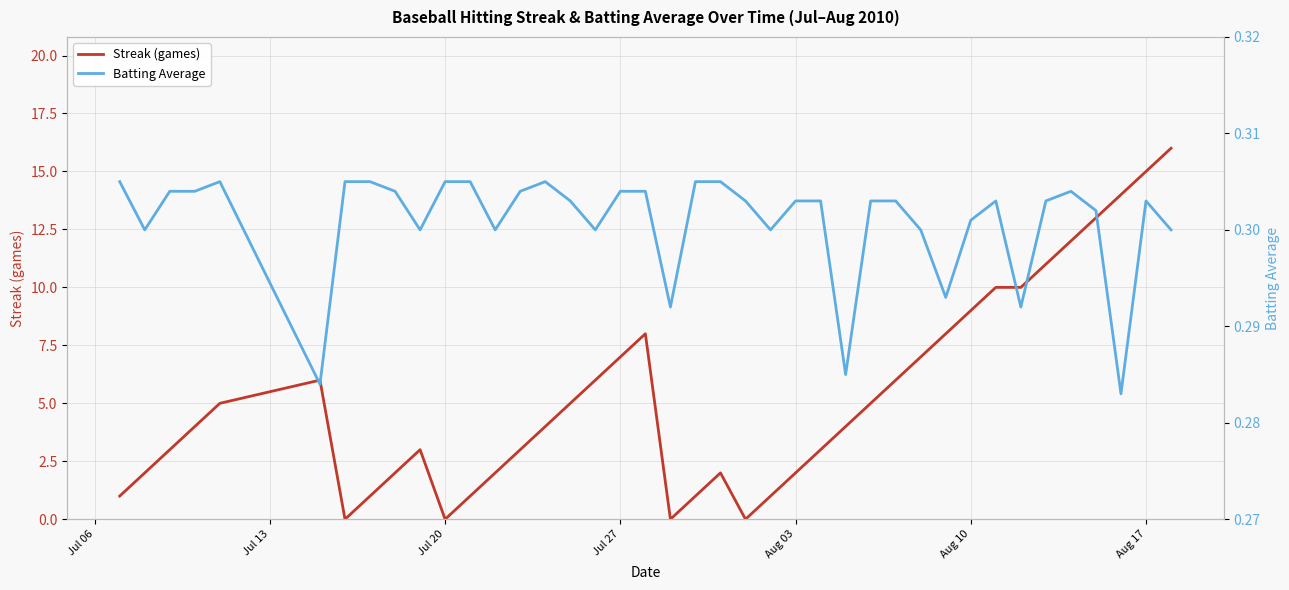

Which series has the largest total across all categories?

Streak (games)